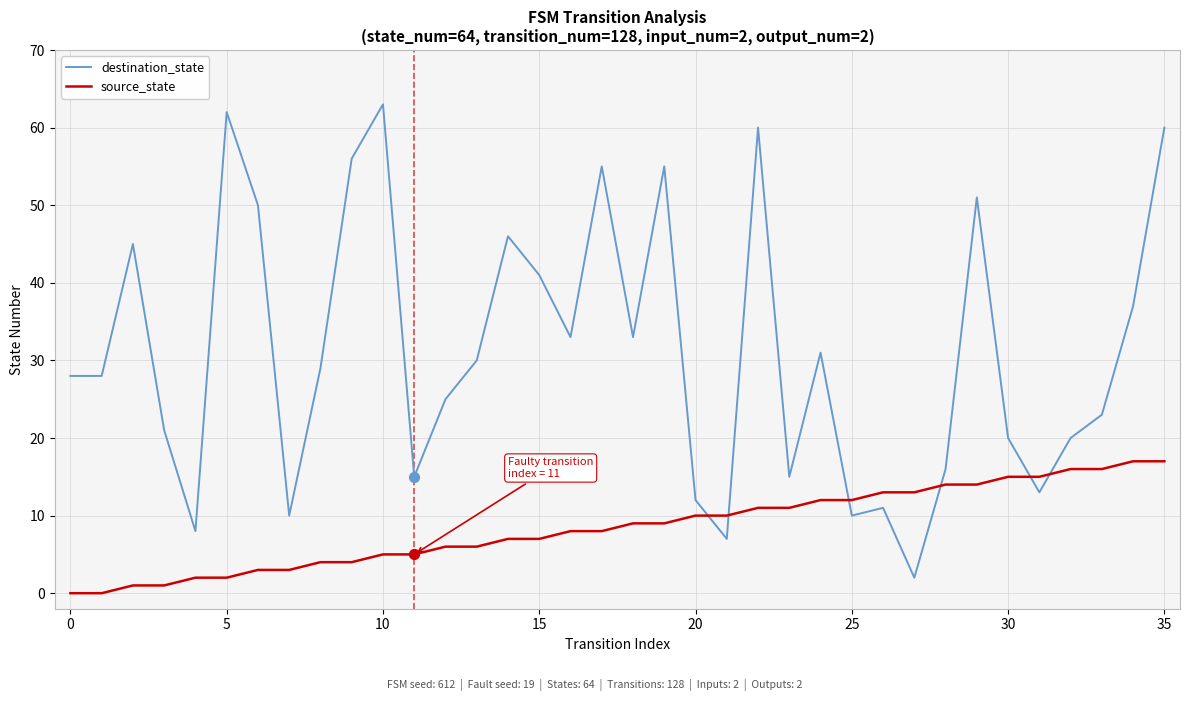

Which series has the largest total across all categories?

destination_state